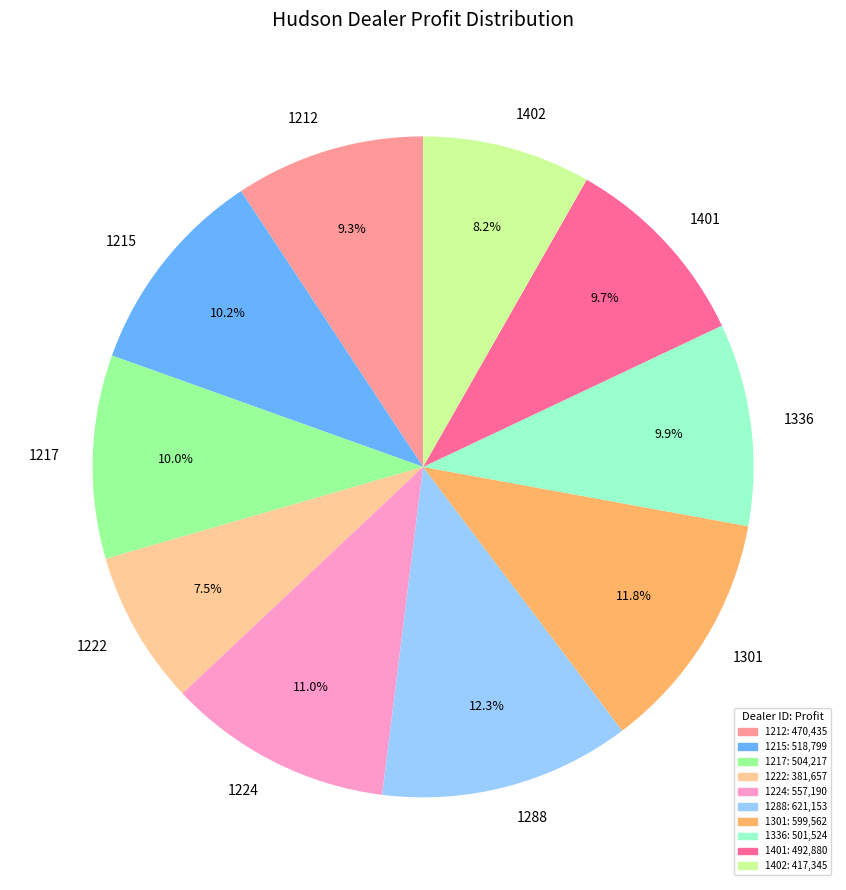

Does 1222 represent more than half of the total?

No